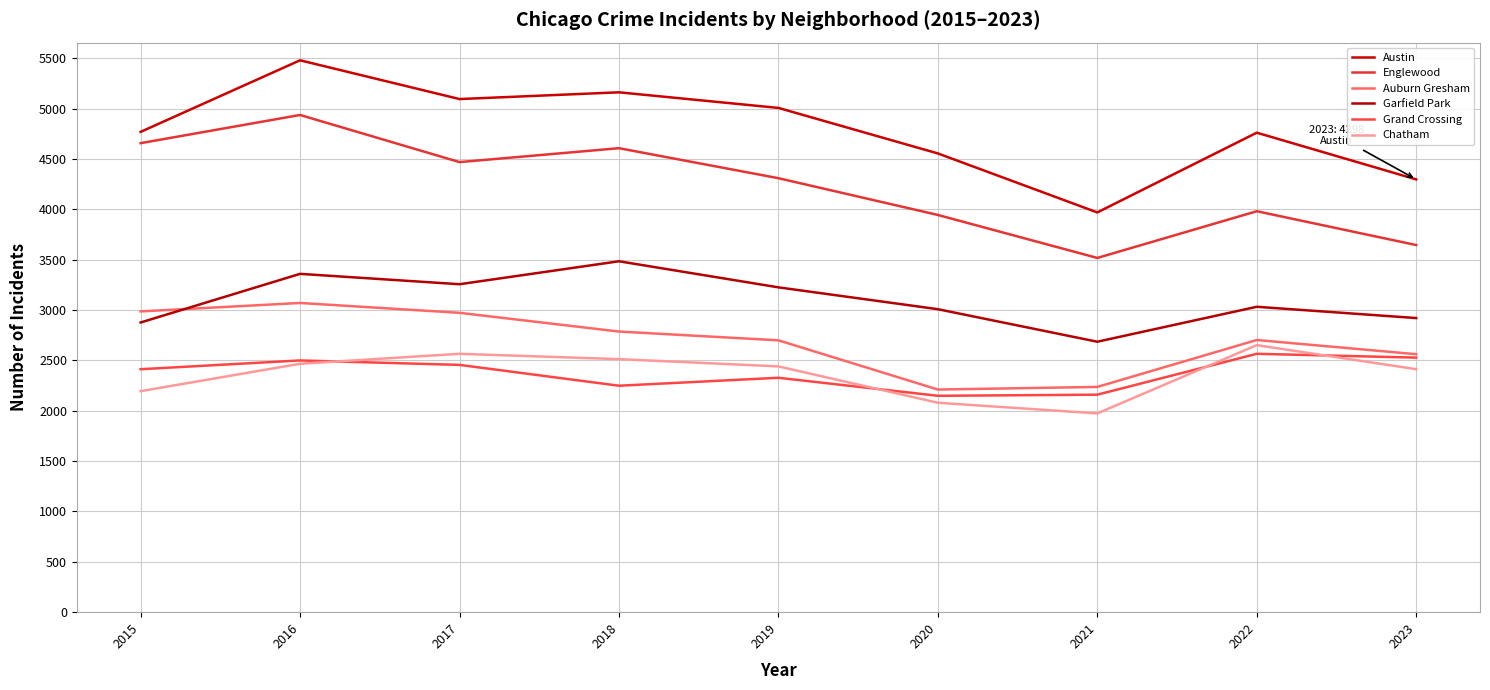

Does the chart display data point markers on the line(s)?

No